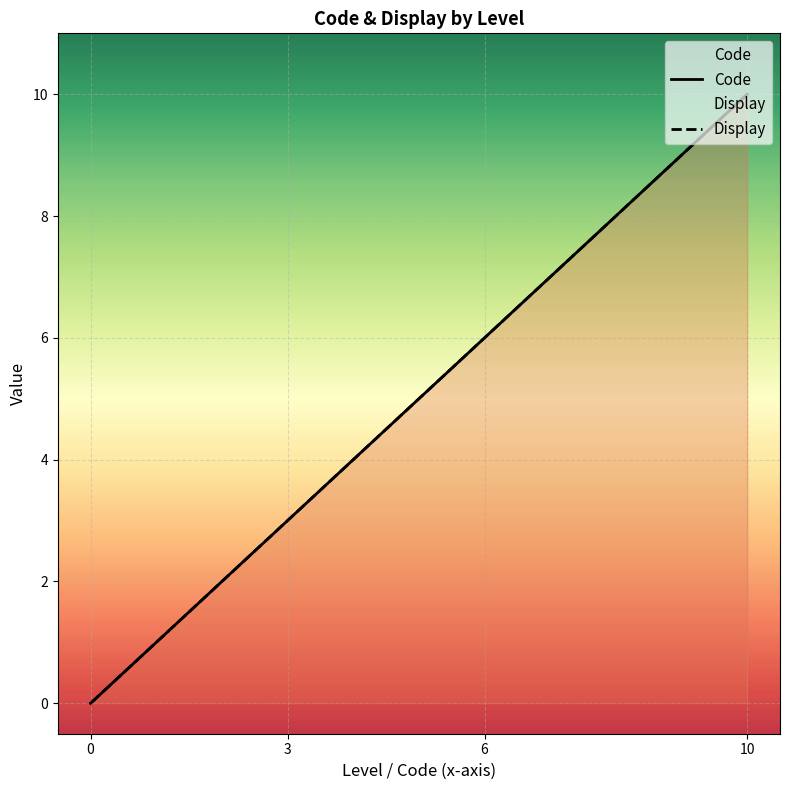

At 3, list the series in order from smallest to largest.

Code, Display